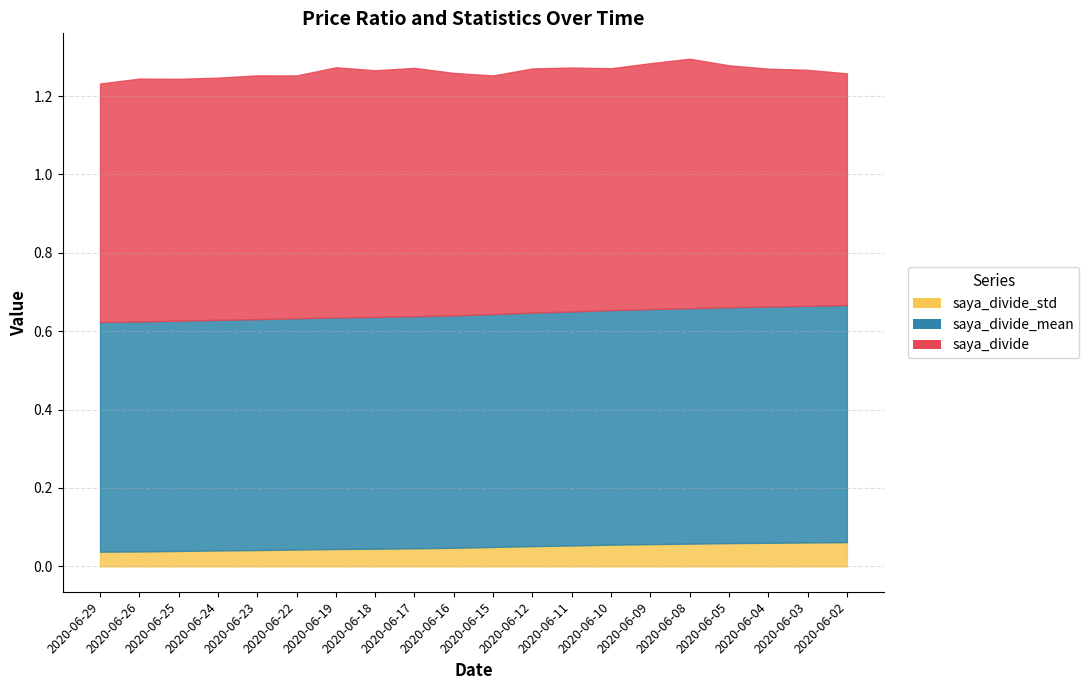

True or false: saya_divide_std has more than 1 points higher than both neighbors.

False